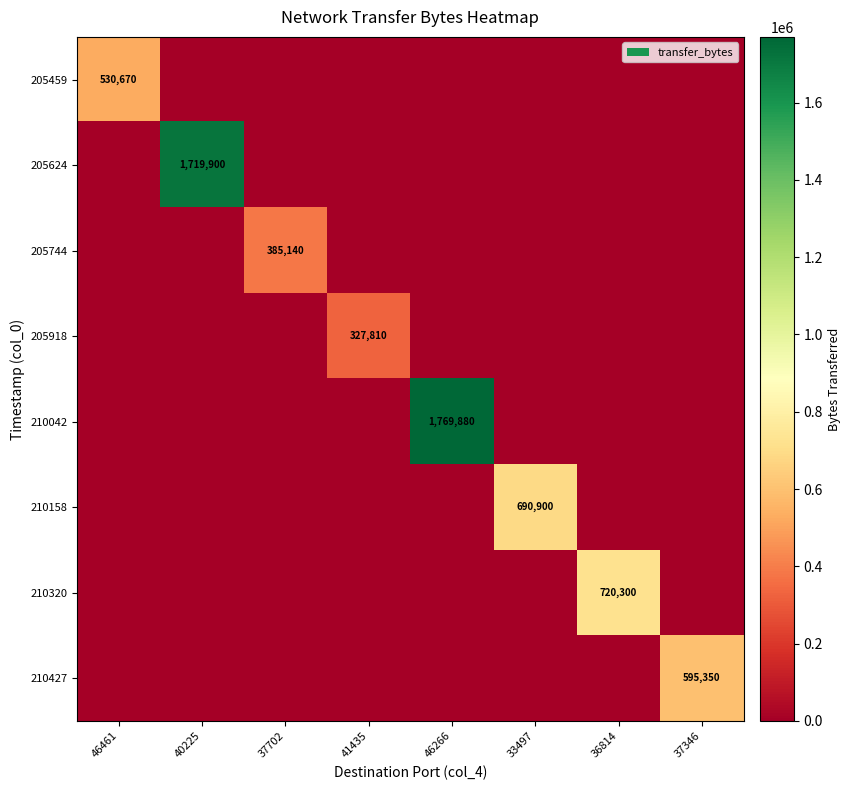

The 210320 series shows 720300 at 36814. True or false?

True